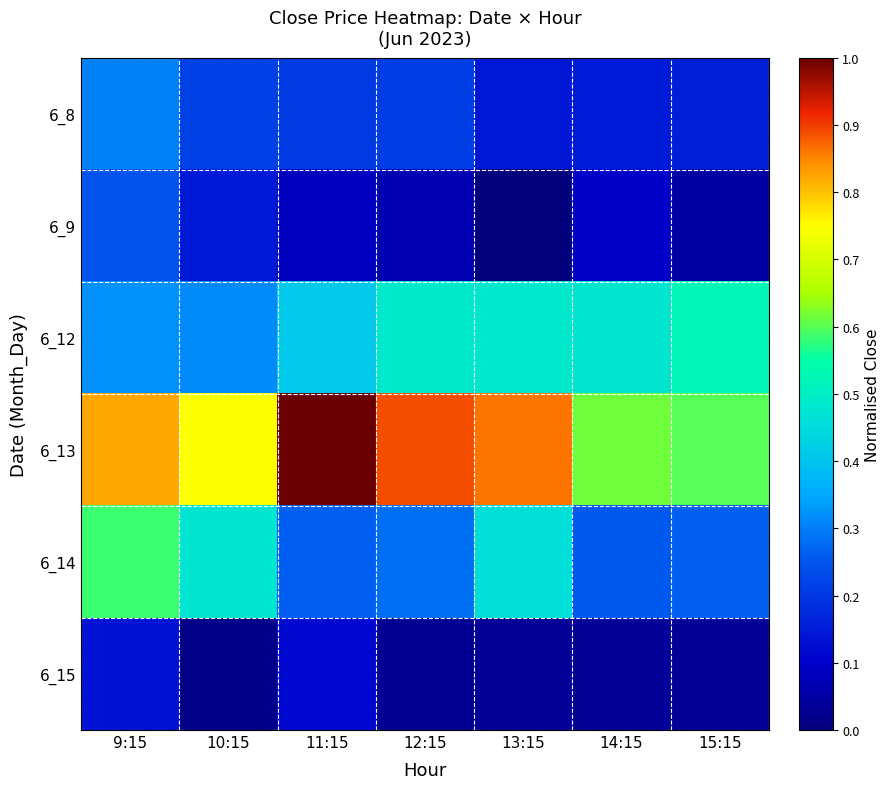

Reading left to right, transcribe all the data shown in this chart.

6_8: 9:15=0.3	10:15=0.2	11:15=0.2	12:15=0.2	13:15=0.1	14:15=0.2	15:15=0.2
6_9: 9:15=0.2	10:15=0.1	11:15=0.1	12:15=0.1	13:15=0.0	14:15=0.1	15:15=0.0
6_12: 9:15=0.3	10:15=0.3	11:15=0.4	12:15=0.5	13:15=0.5	14:15=0.5	15:15=0.5
6_13: 9:15=0.8	10:15=0.7	11:15=1.0	12:15=0.9	13:15=0.9	14:15=0.6	15:15=0.6
6_14: 9:15=0.6	10:15=0.5	11:15=0.3	12:15=0.3	13:15=0.5	14:15=0.3	15:15=0.3
6_15: 9:15=0.1	10:15=0.0	11:15=0.1	12:15=0.0	13:15=0.0	14:15=0.0	15:15=0.0